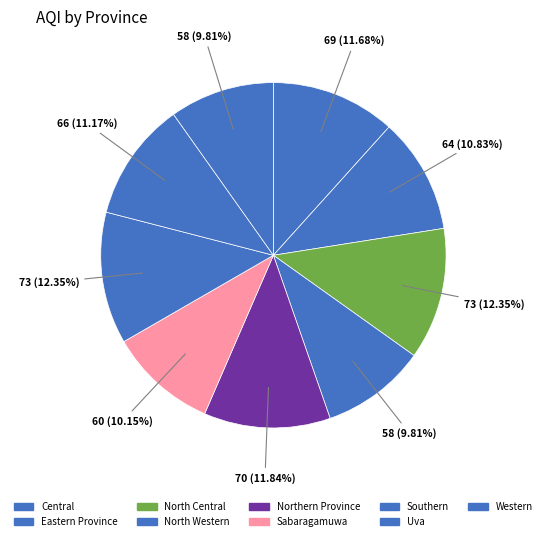

How many segments does this pie chart have?

9